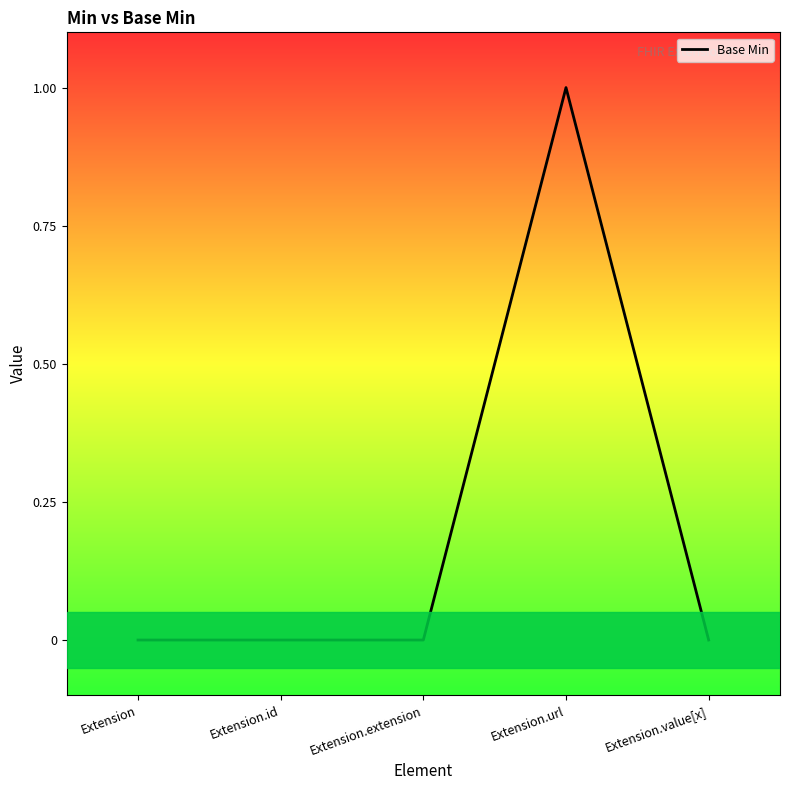

Reading right to left, list all the values displayed in this chart.

0	1	0	0	0